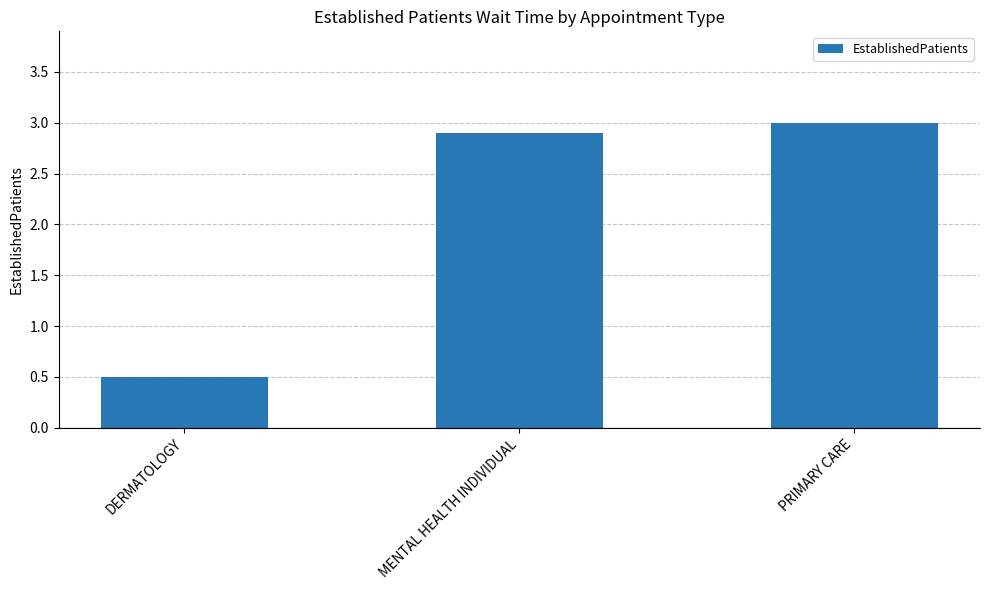

Is it true that the value at PRIMARY CARE is 3.0?

True